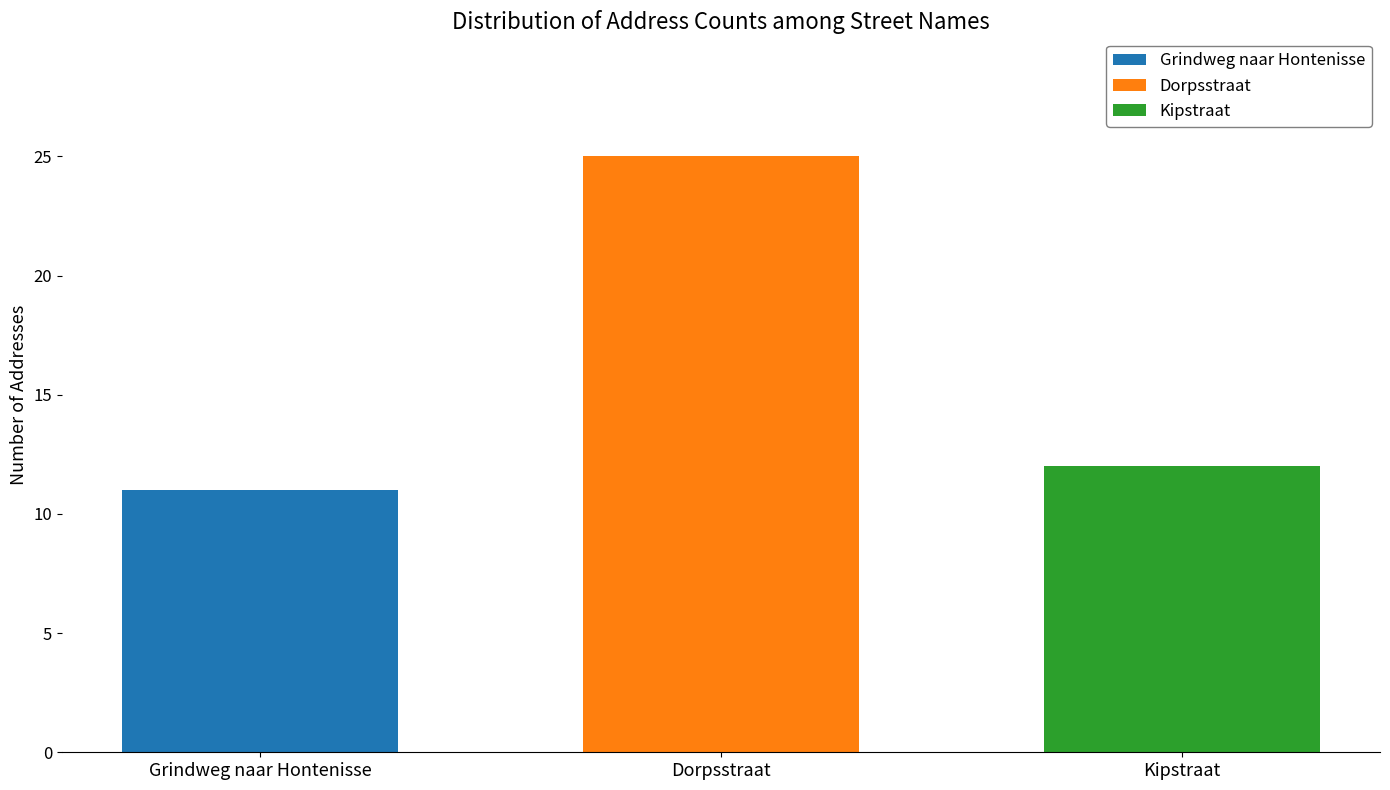

What is the minimum value for Kipstraat?

12